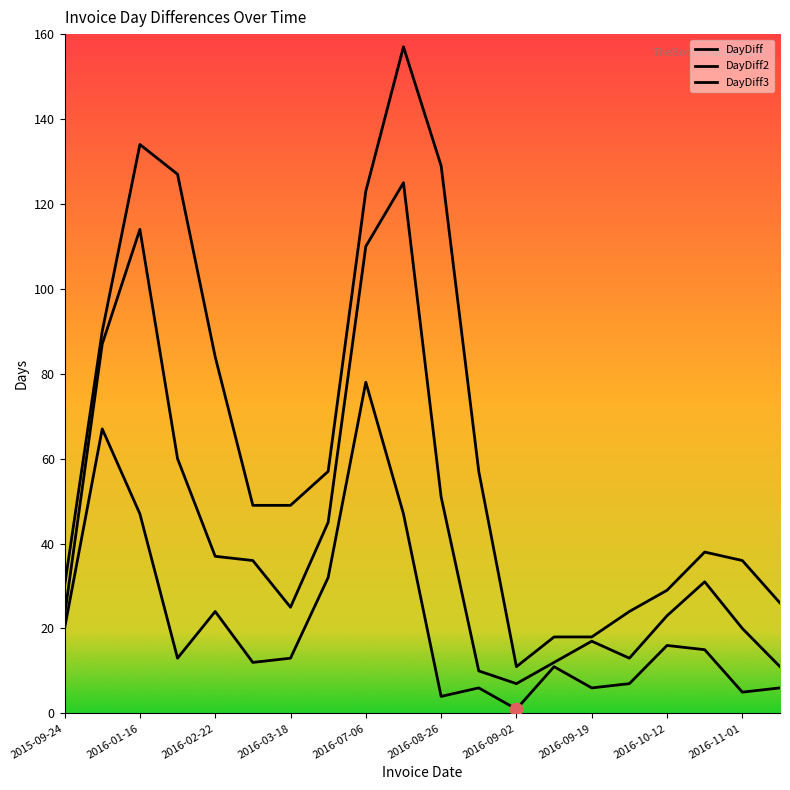

At which category is the sum across all series the highest?

2016-08-22